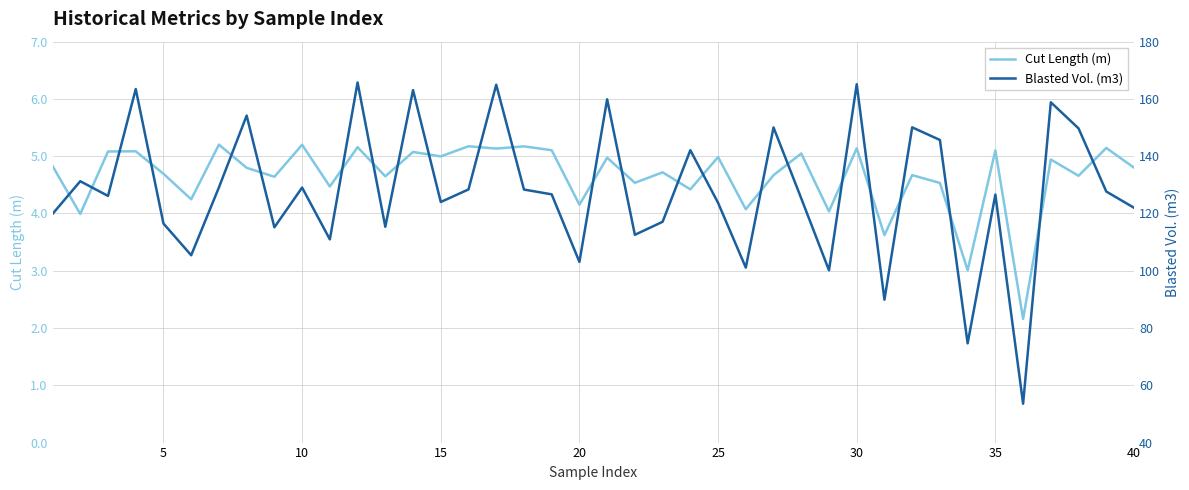

How many data points in Cut Length (m) are above 4?

36